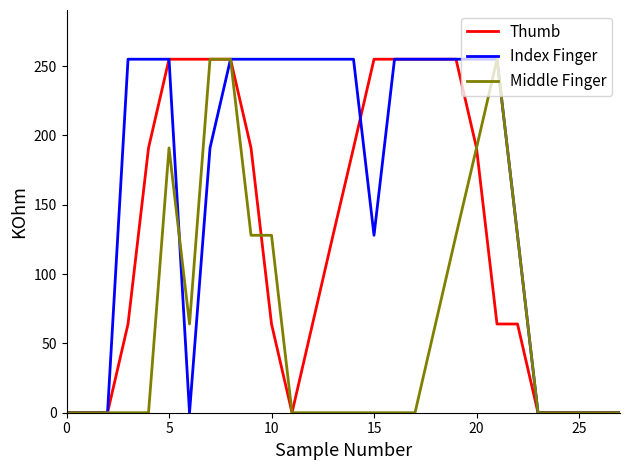

What is the greatest value displayed?

255